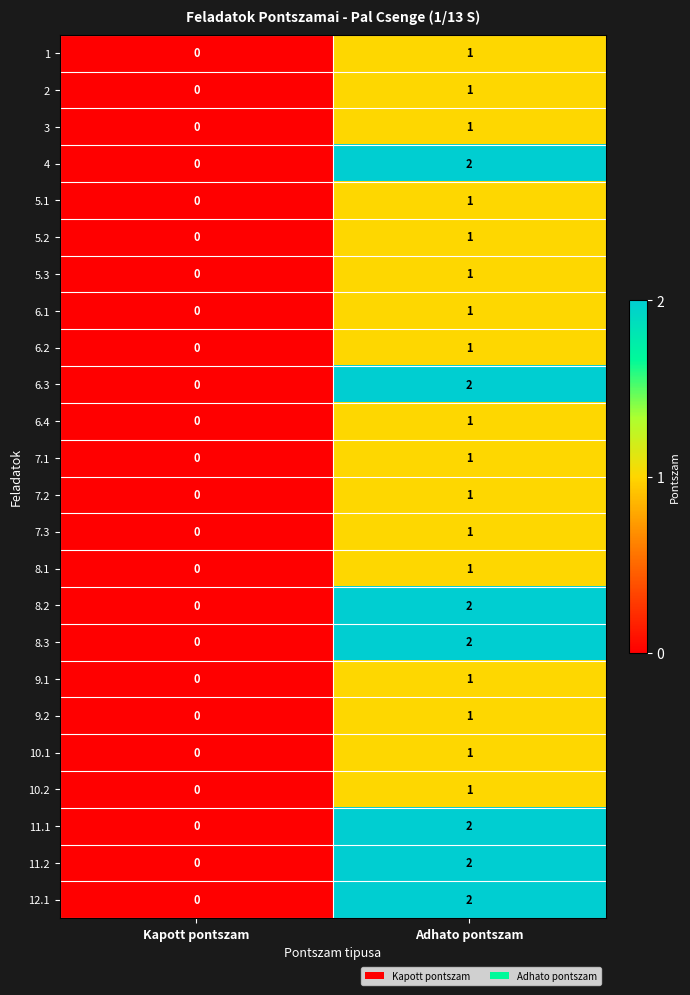

Rank the categories by 11.2 value from lowest to highest.

Kapott pontszam, Adhato pontszam